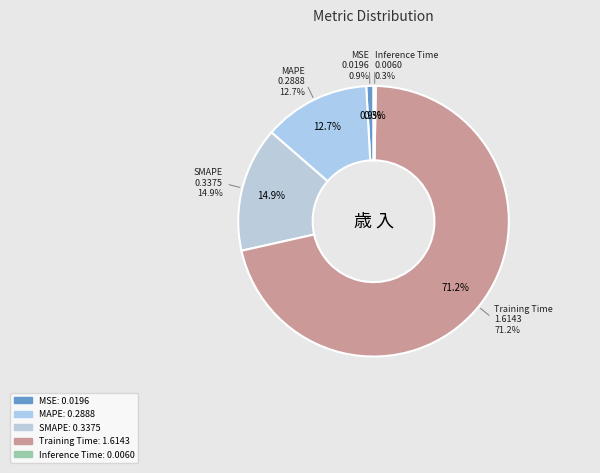

Count the number of slices in the pie.

5